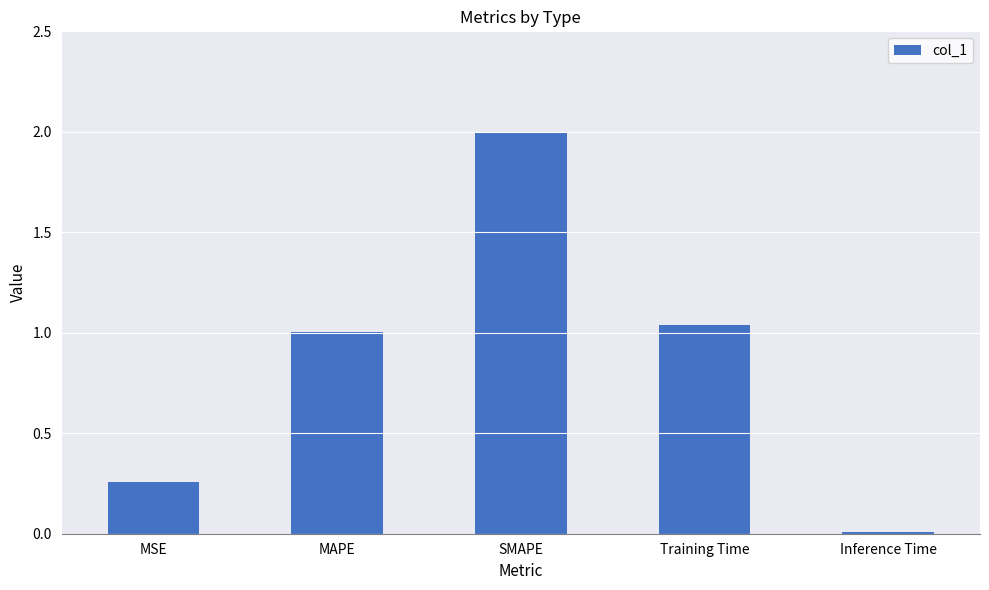

List the labels in order of value, largest first.

SMAPE, Training Time, MAPE, MSE, Inference Time